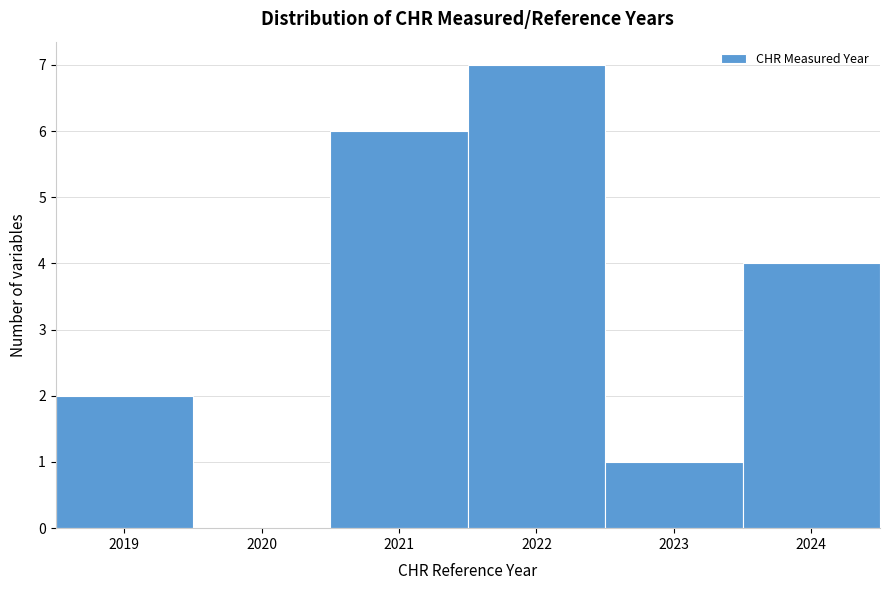

Which range on the x-axis has the tallest bar?

2021.5 to 2022.5